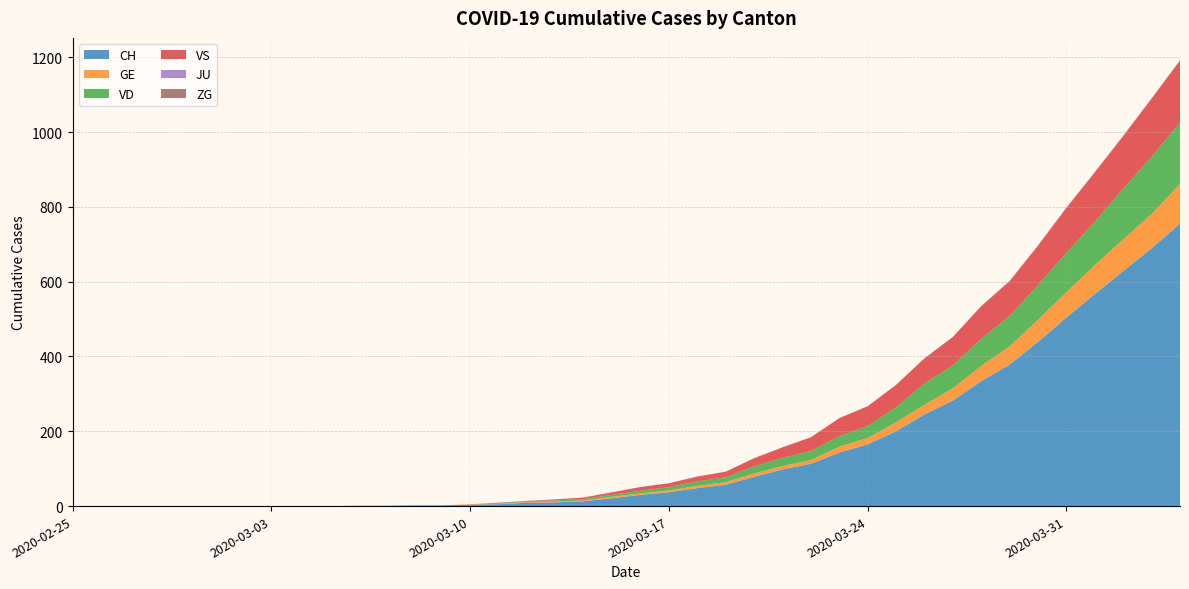

Reading left to right, transcribe all the data shown in this chart.

CH: 0	0	0	0	0	0	0	0	0	0	1	1	2	2	4	5	9	10	13	21	30	37	48	57	78	98	113	143	165	200	245	282	334	378	439	504	567	628	689	755
GE: 0	0	0	0	0	0	0	0	0	0	0	0	0	0	1	1	2	2	2	4	4	5	6	7	9	9	10	16	17	24	26	33	41	49	59	68	77	85	92	106
VD: 0	0	0	0	0	0	0	0	0	0	0	0	0	0	0	1	3	3	4	5	7	9	12	13	19	22	24	28	32	40	57	61	72	81	93	105	116	135	153	164
VS: 0	0	0	0	0	0	0	0	0	0	0	0	0	0	0	2	0	3	4	7	10	10	13	15	22	28	37	48	53	60	67	76	87	93	105	120	132	141	155	165
JU: 0	0	0	0	0	0	0	0	0	0	0	0	0	0	0	0	0	0	0	0	0	0	0	0	0	0	0	0	0	0	0	0	0	0	0	0	0	0	0	0
ZG: 0	0	0	0	0	0	0	0	0	0	0	0	0	0	0	0	0	0	0	0	0	0	0	0	0	0	0	0	0	0	0	0	1	1	1	1	1	1	1	2